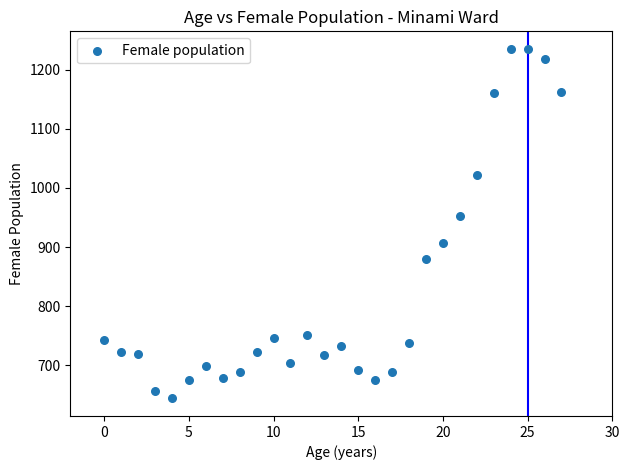

What Y value in the scatter plot is closest to 939?

953